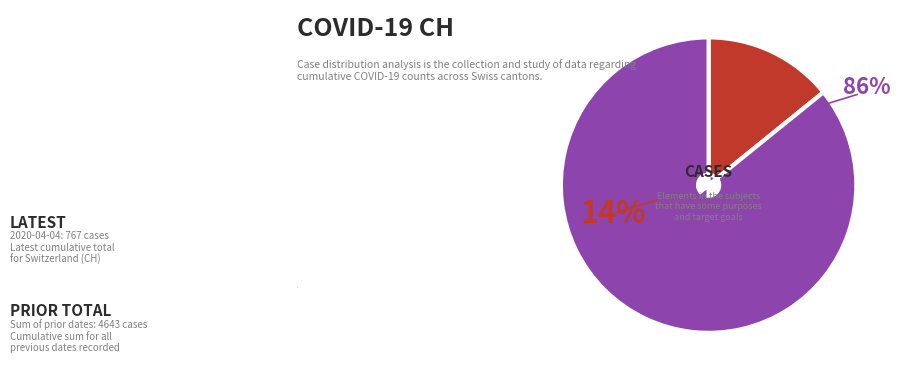

True or false: 2020-04-02 accounts for 19% of the total.

False